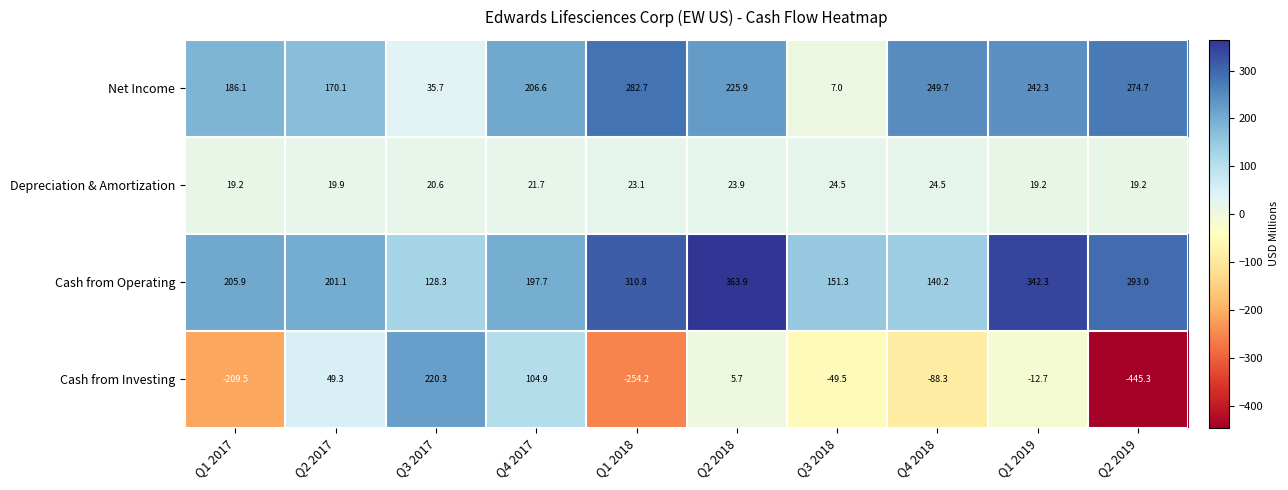

The value of Depreciation & Amortization at Q1 2018 is 23.1. True or false?

True